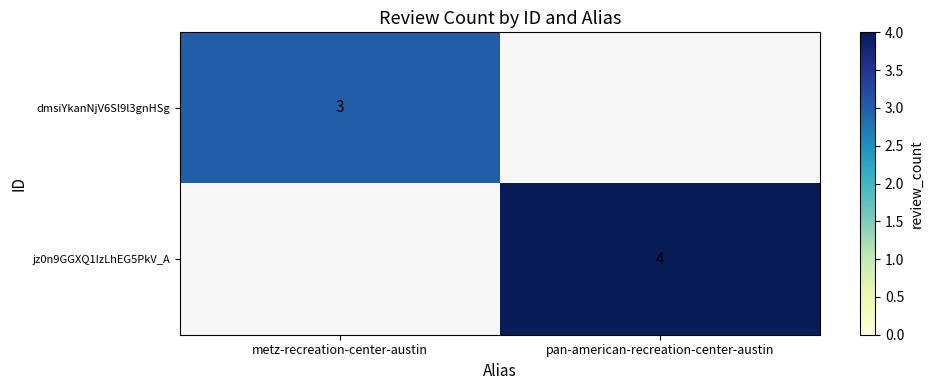

At how many categories does at least one series exceed 3?

1